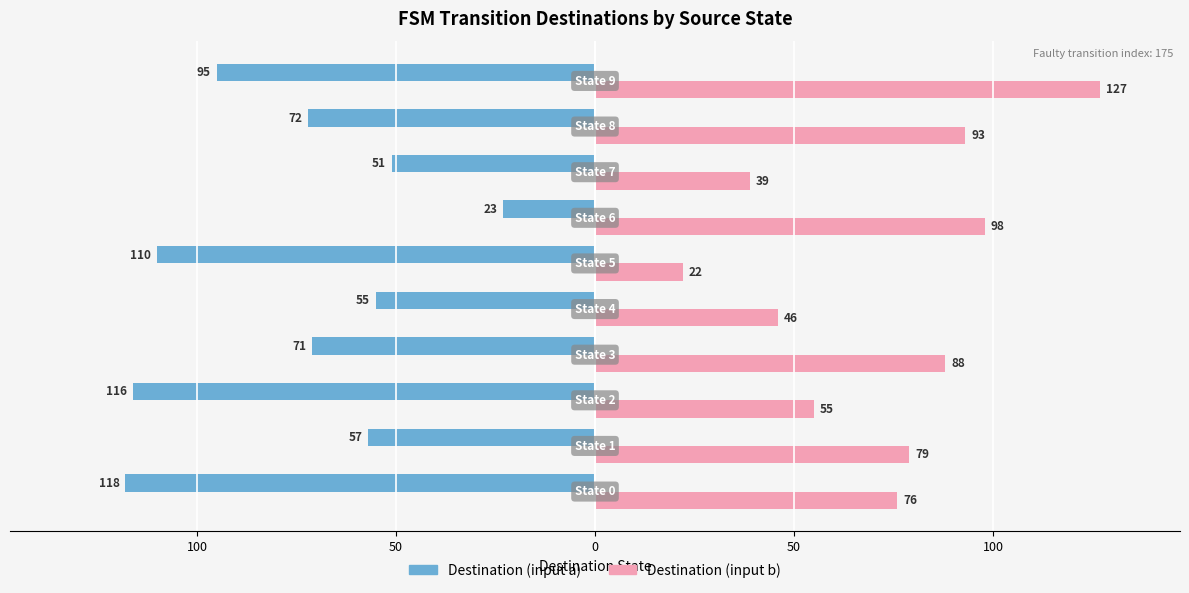

What are all the series names shown in the legend?

Destination (input a), Destination (input b)